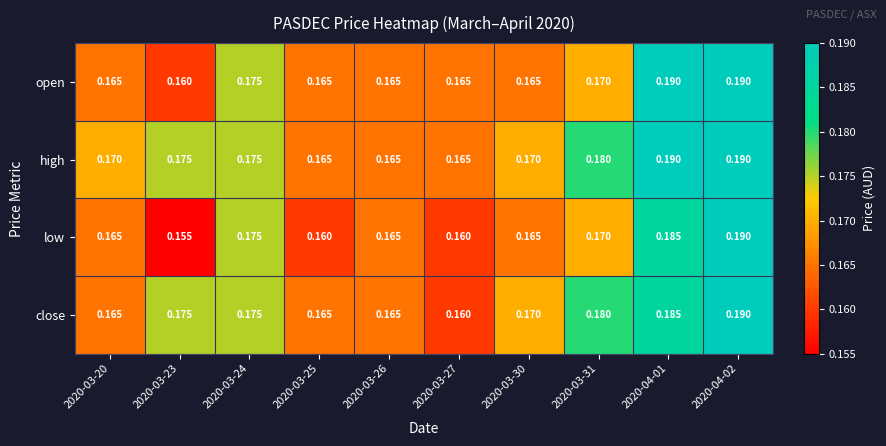

Between 2020-03-23 and 2020-04-02, which series saw the biggest shift?

low